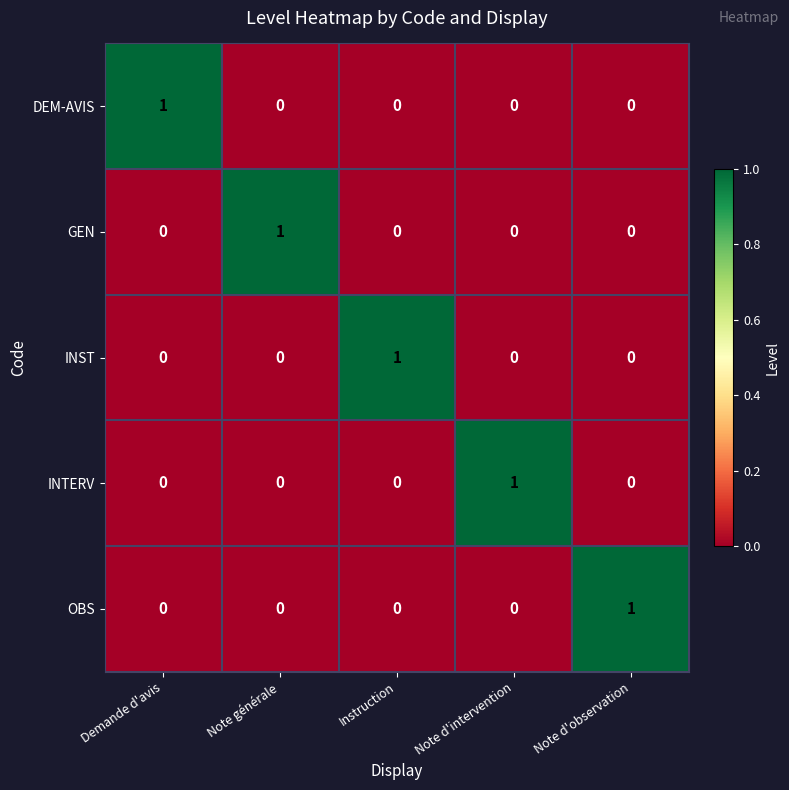

How many INTERV values are between 0 and 1?

5